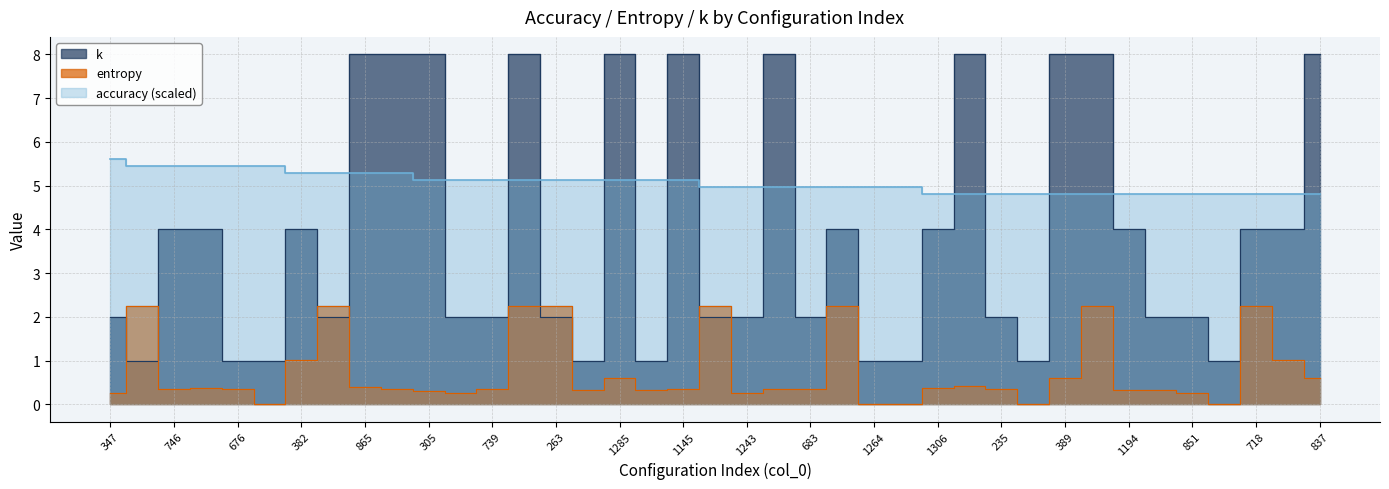

Is the value of k at 844 greater than the value of accuracy at 697?

No